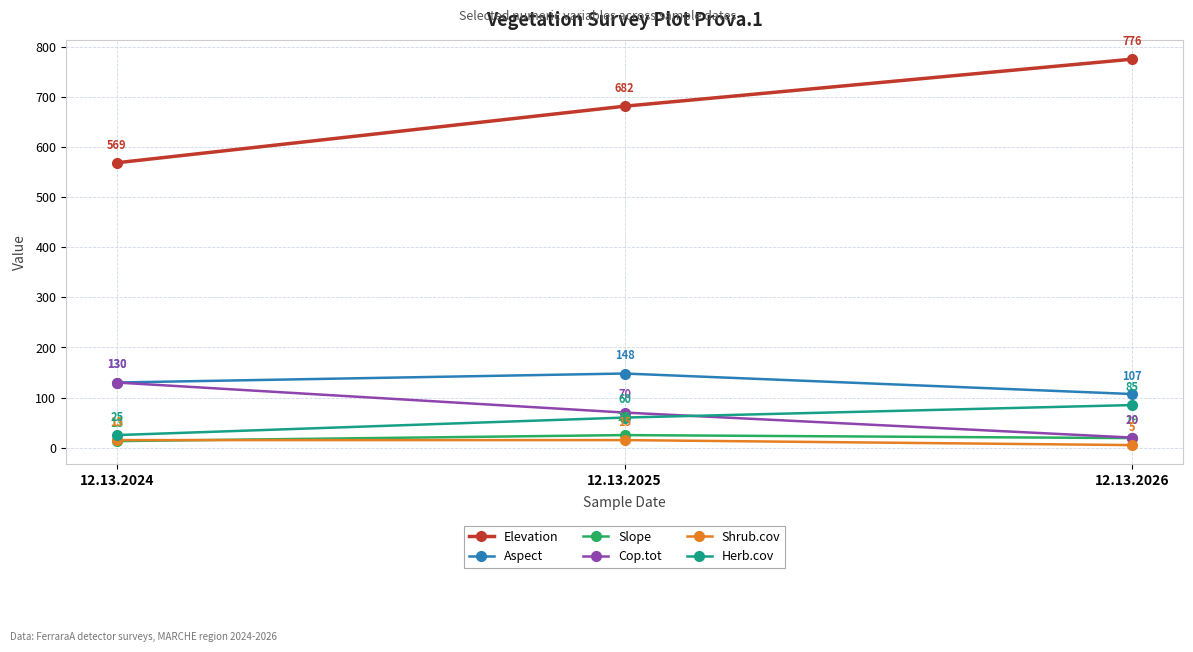

What are all the series names shown in the legend?

Elevation, Aspect, Slope, Cop.tot, Shrub.cov, Herb.cov